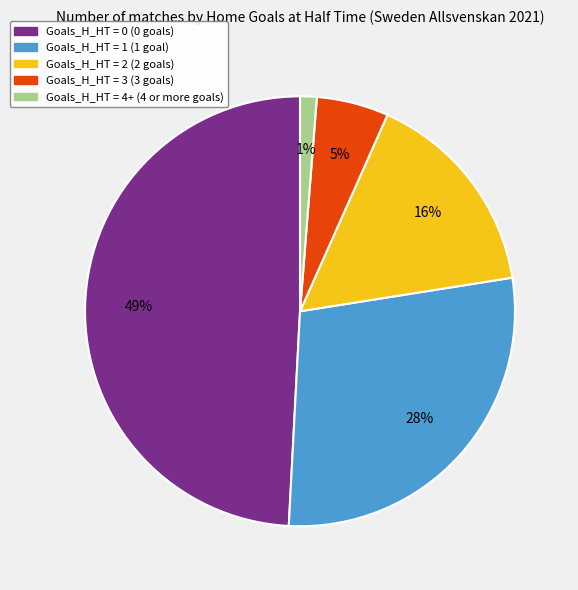

Is there a majority slice in this chart?

No